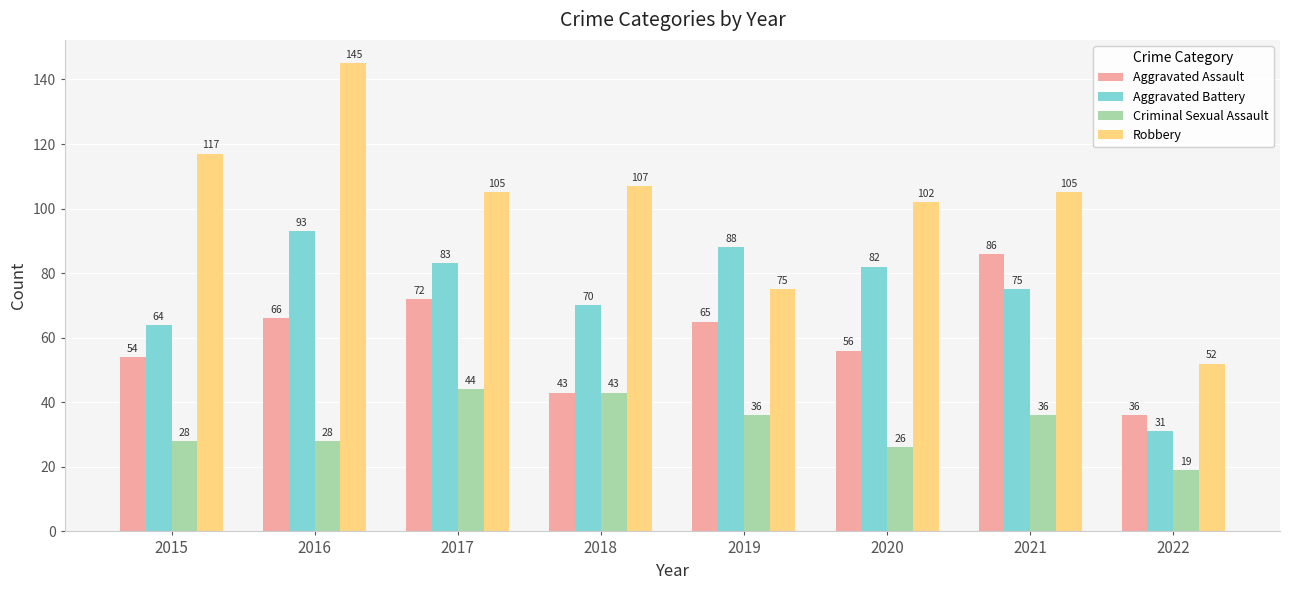

Which label corresponds to the largest value in the chart?

2016